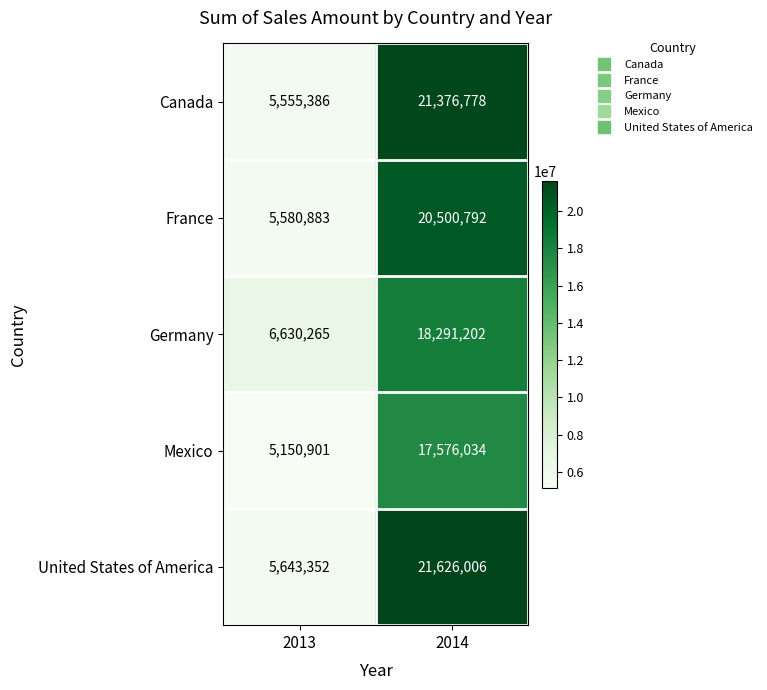

How many data points in Canada are less than 21376778?

1